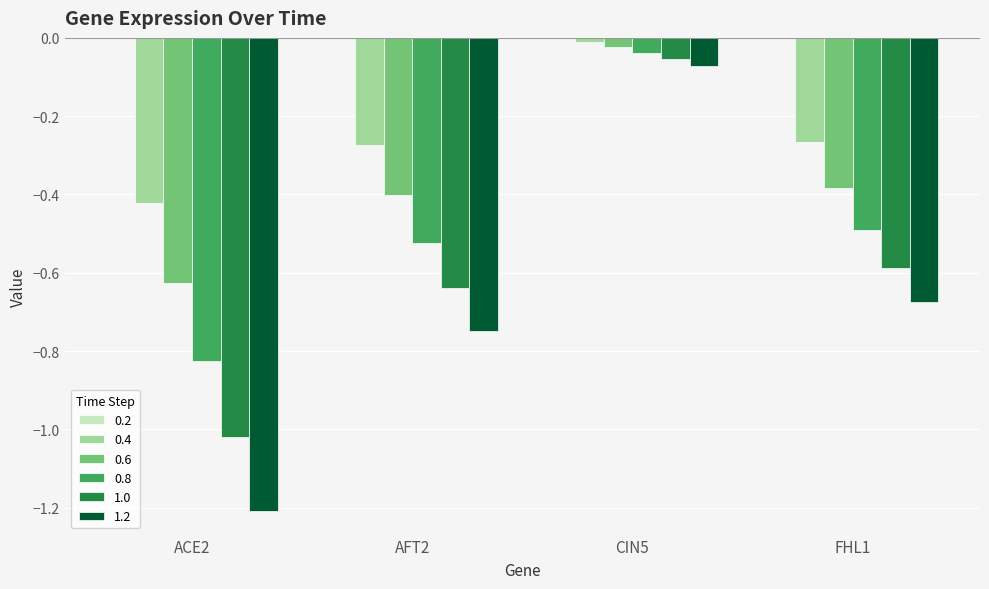

Which category has the highest value in the 0.8 series?

CIN5